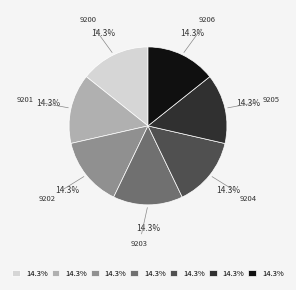

Does any single category account for the majority?

No